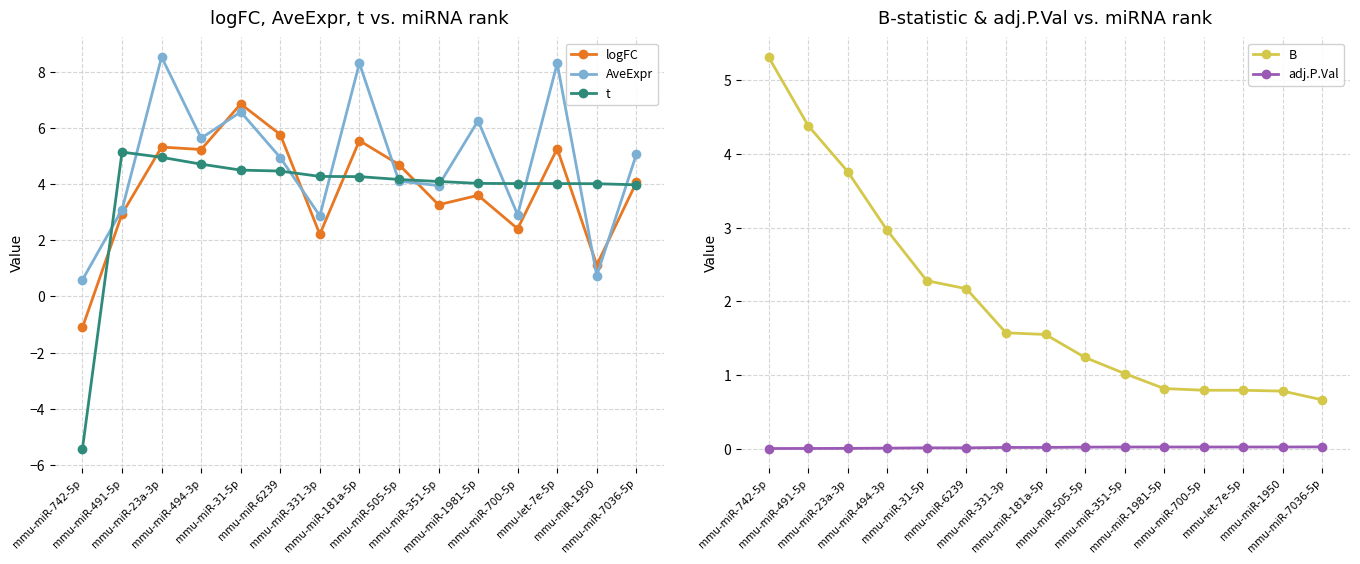

What is the sum of all logFC values?

57.1